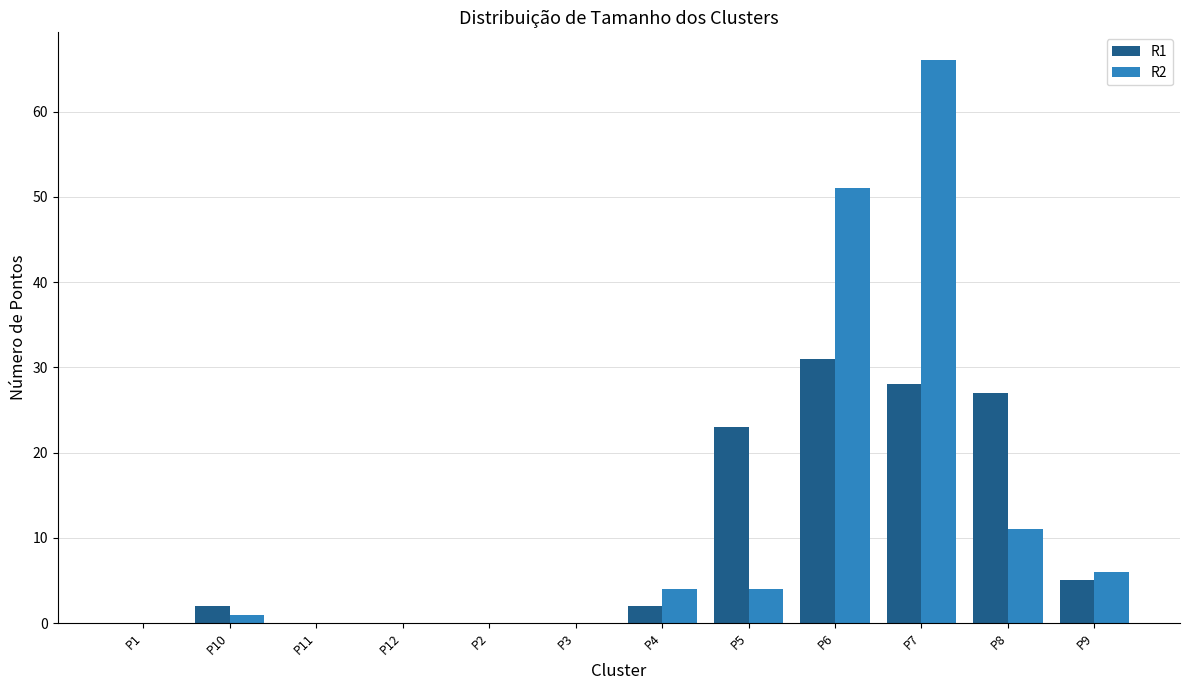

Reading left to right, list all the values displayed in this chart.

R1: P1=0	P10=2	P11=0	P12=0	P2=0	P3=0	P4=2	P5=23	P6=31	P7=28	P8=27	P9=5
R2: P1=0	P10=1	P11=0	P12=0	P2=0	P3=0	P4=4	P5=4	P6=51	P7=66	P8=11	P9=6